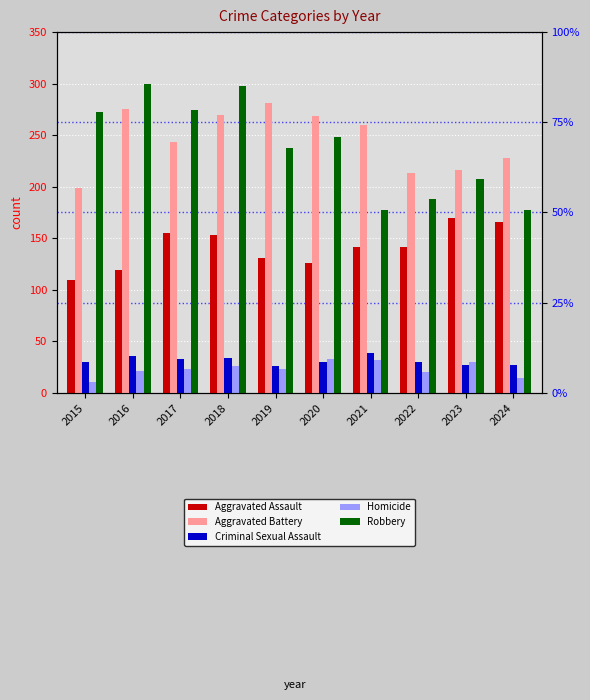

At which category is the sum across all series the highest?

2018